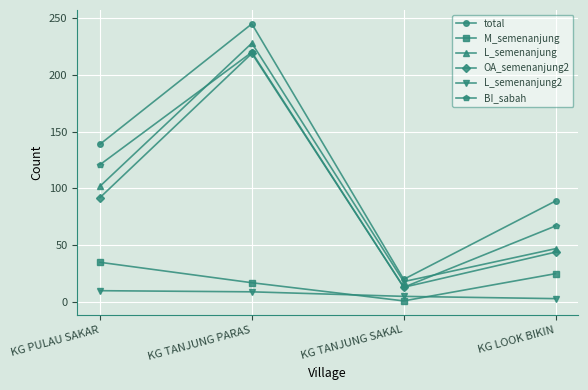

What is the value of the M_semenanjung point at the 2nd from the left?

17